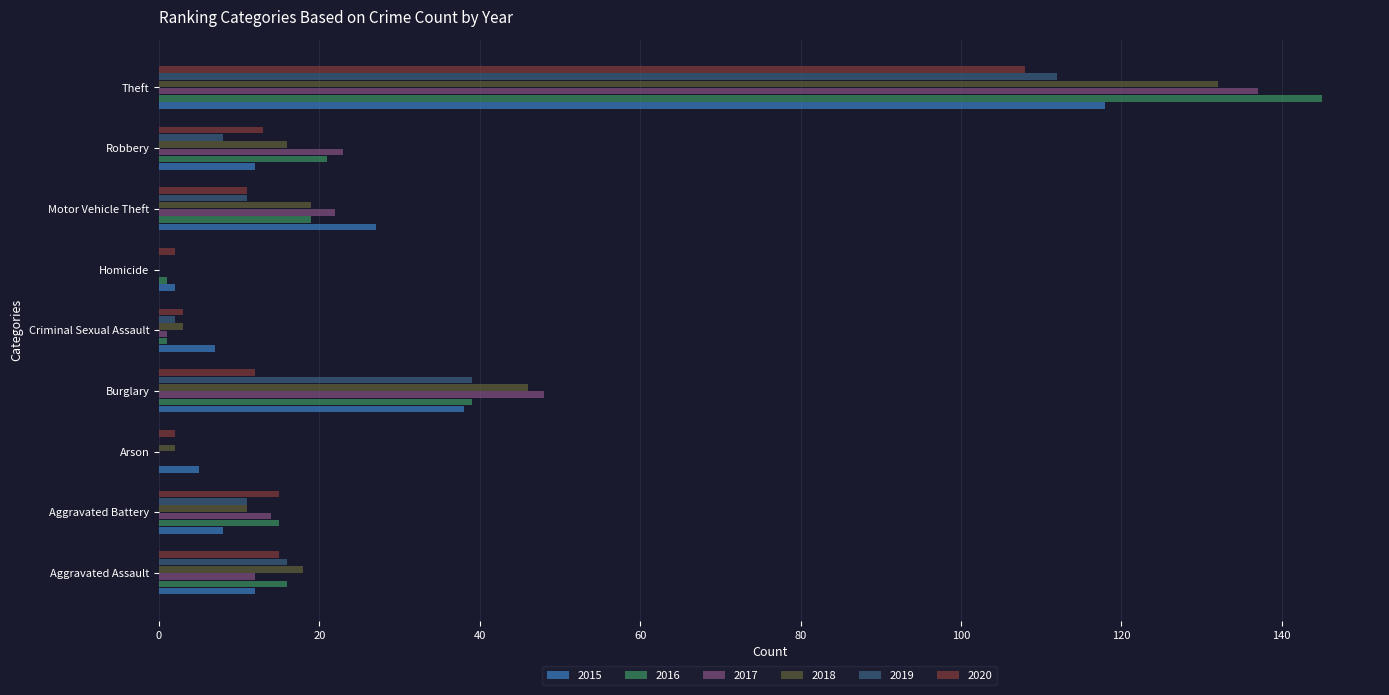

What is the sum of the 2018 values at Homicide and Robbery?

16